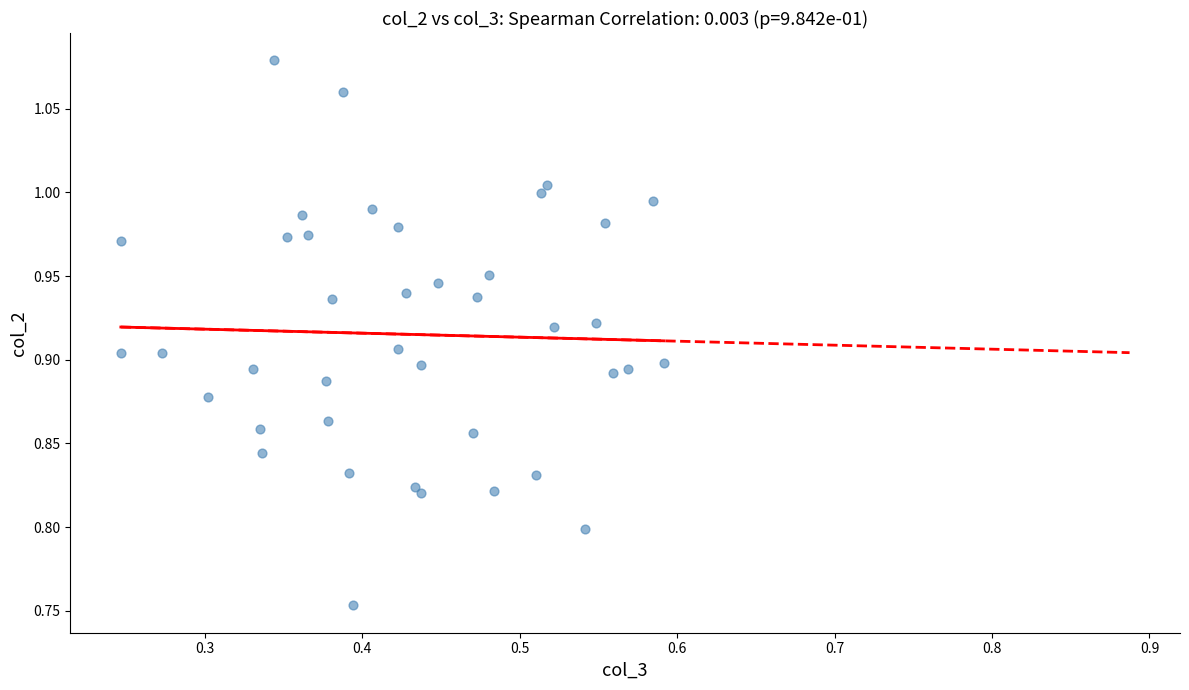

What is the range of X values (max minus min)?

0.3